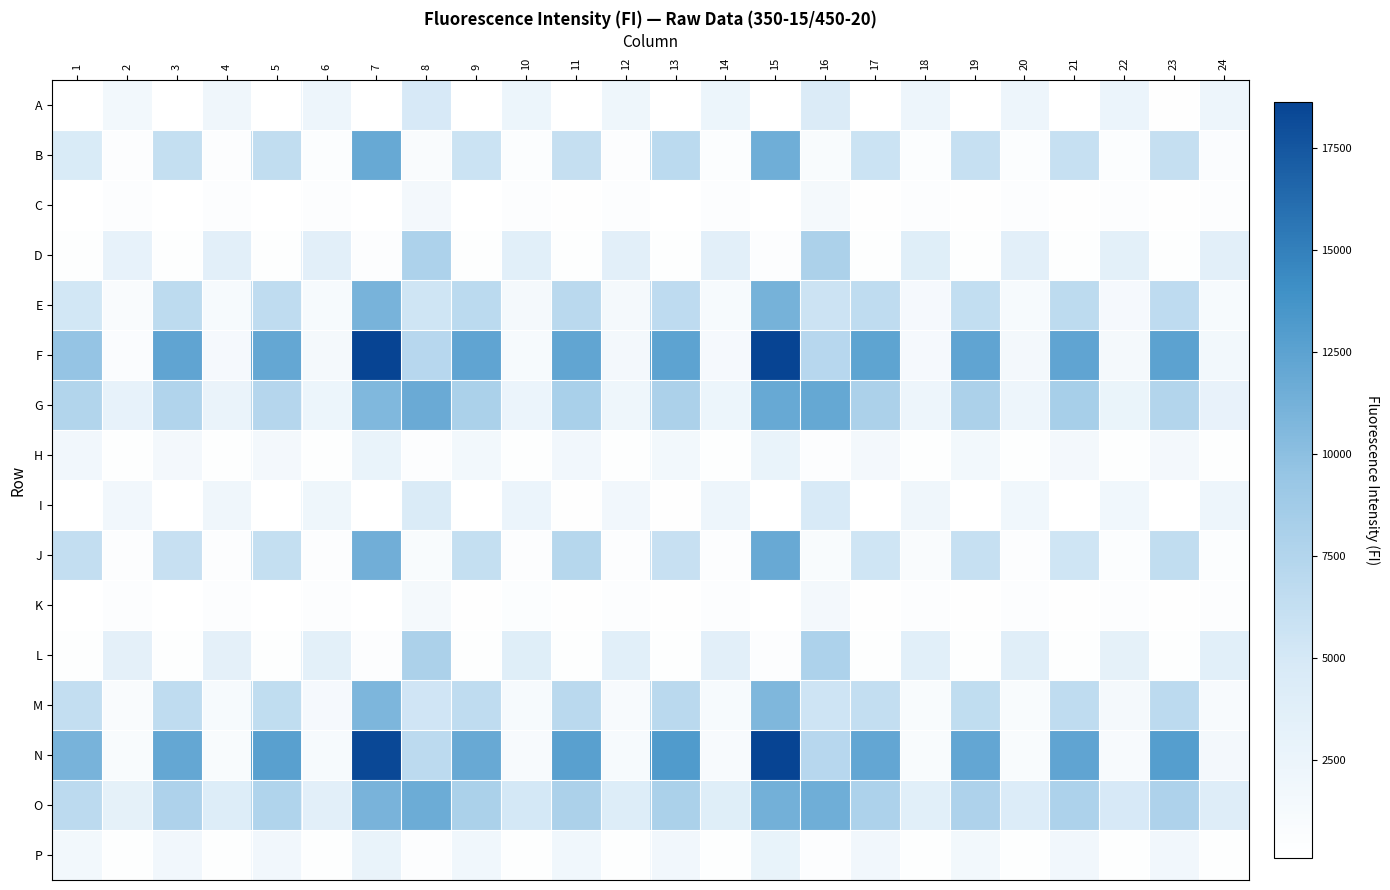

Between 12 and 16, which series saw the biggest shift?

G